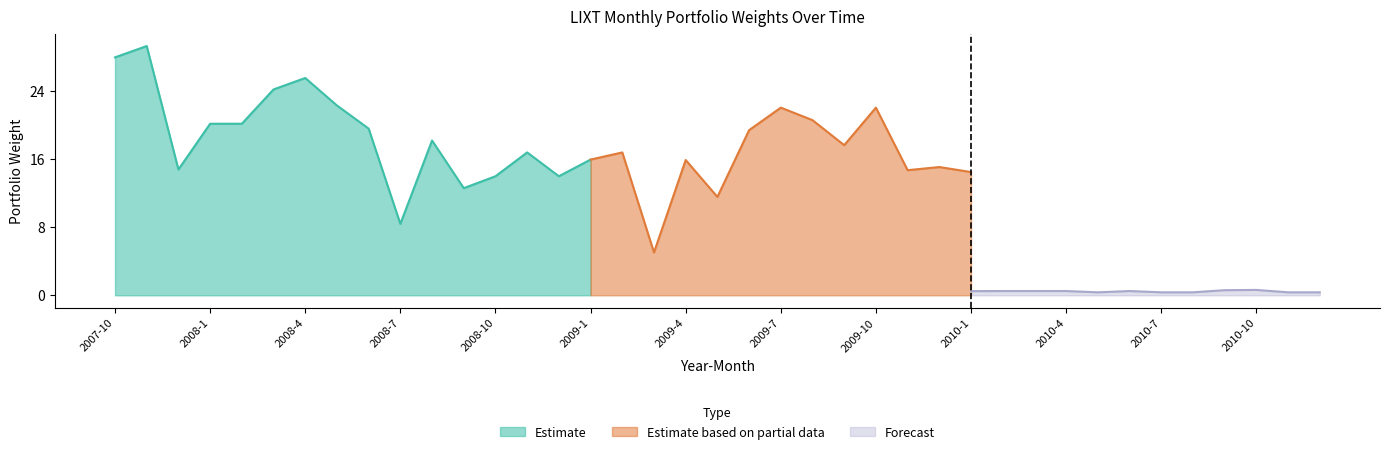

What is the lowest value of the Estimate series?

8.4